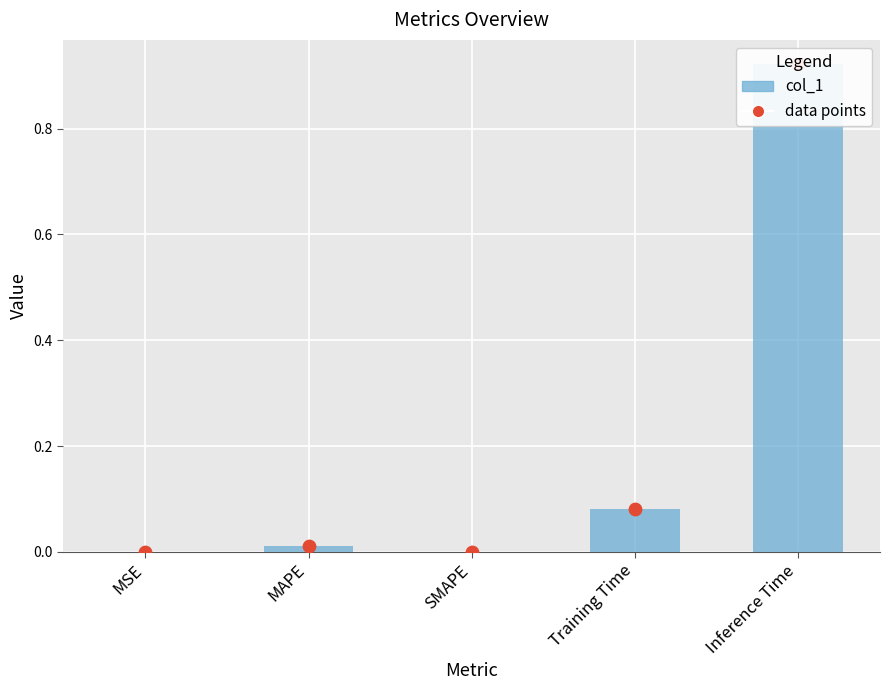

What is the change in value from MAPE to Training Time?

+0.1